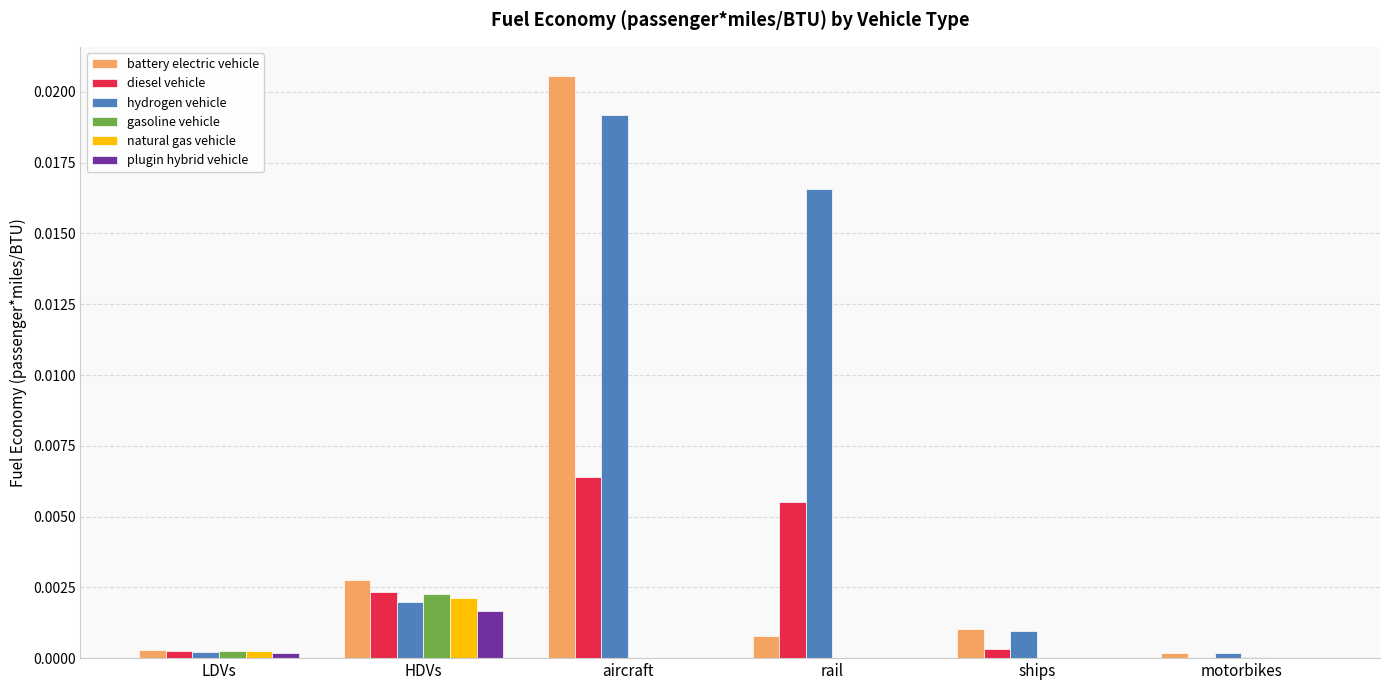

Between HDVs and motorbikes, which series saw the biggest shift?

battery electric vehicle